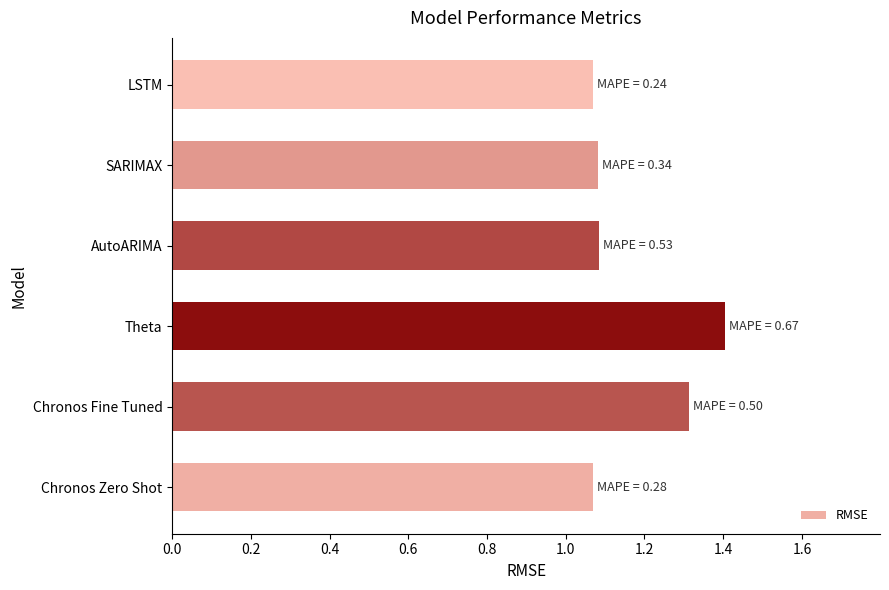

Which category has the highest value across all series?

Theta